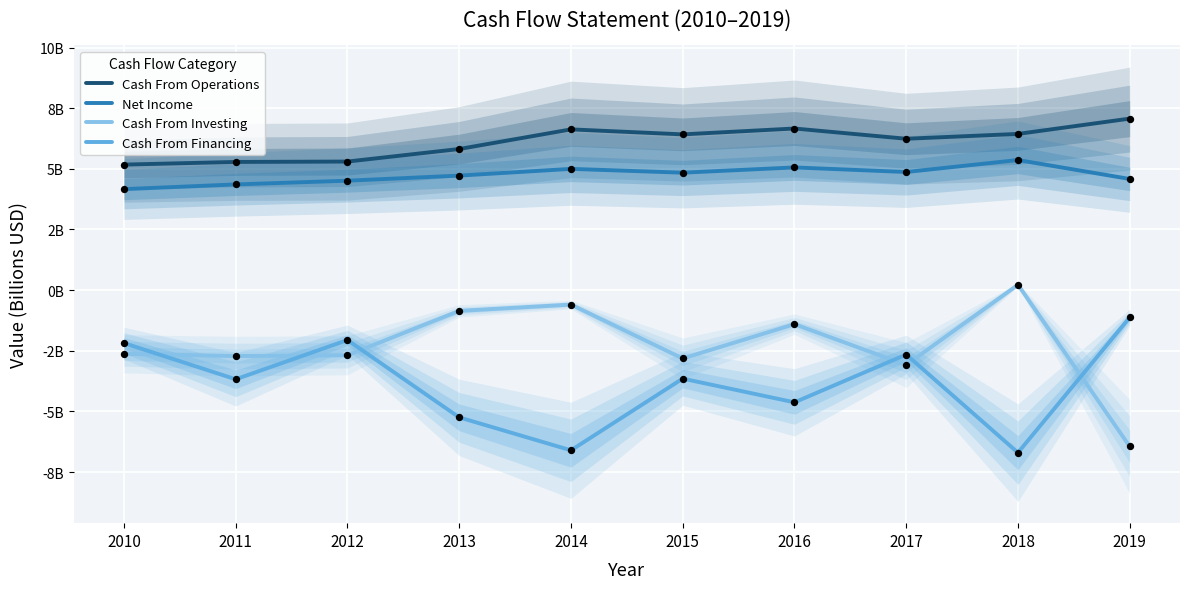

Which series has the largest Y range (max minus min)?

Cash From Investing